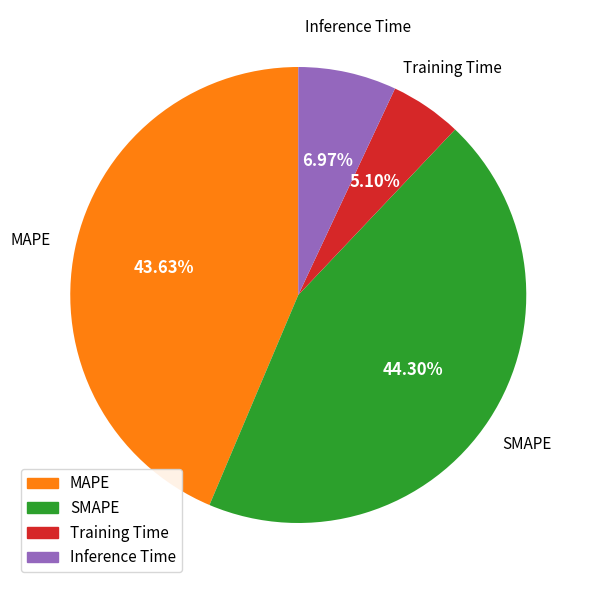

Does any single category account for the majority?

No